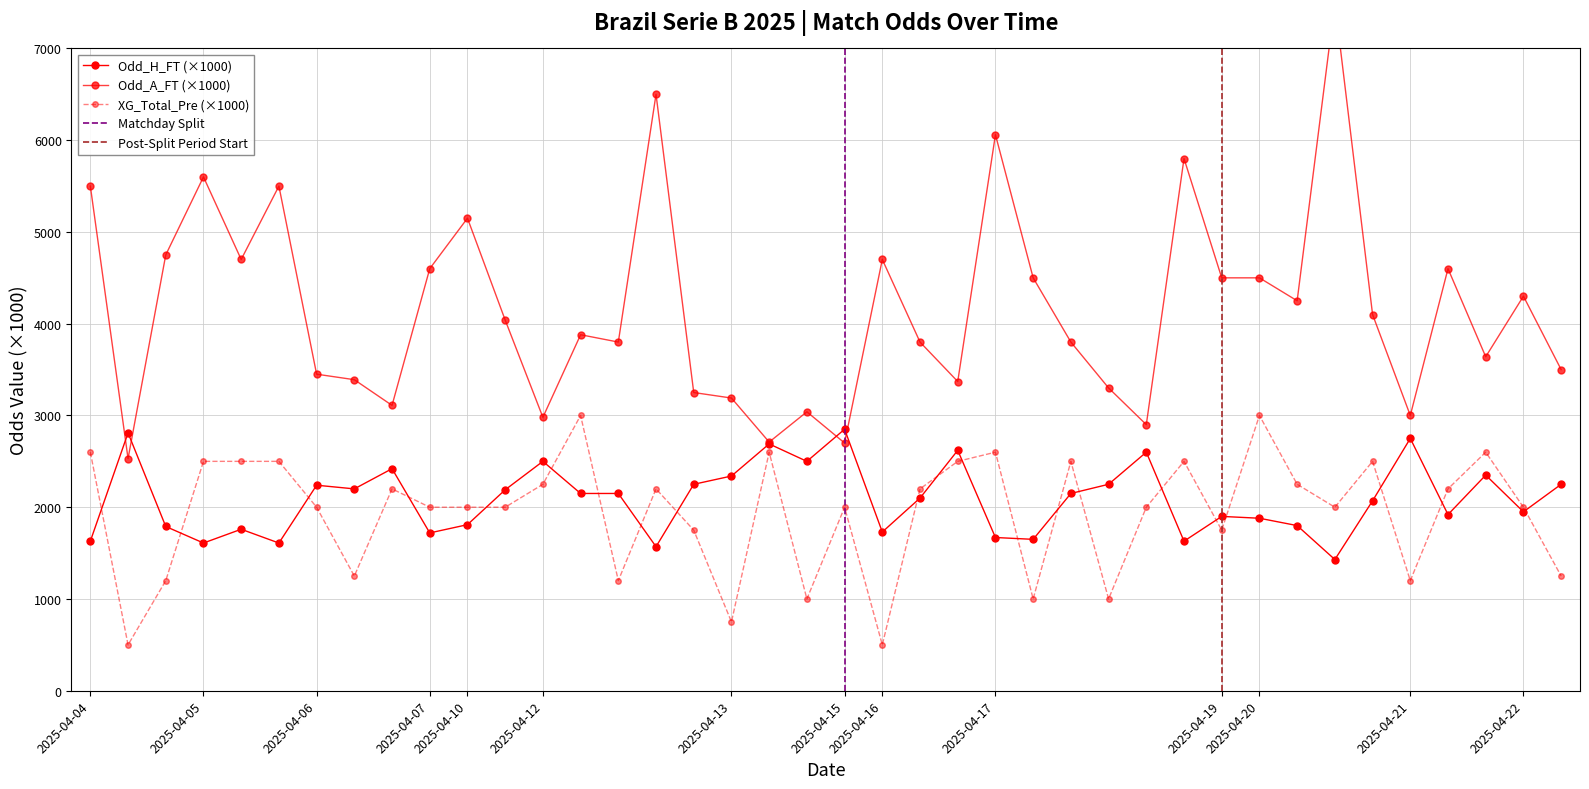

Which category has the highest value across all series?

2025-04-20